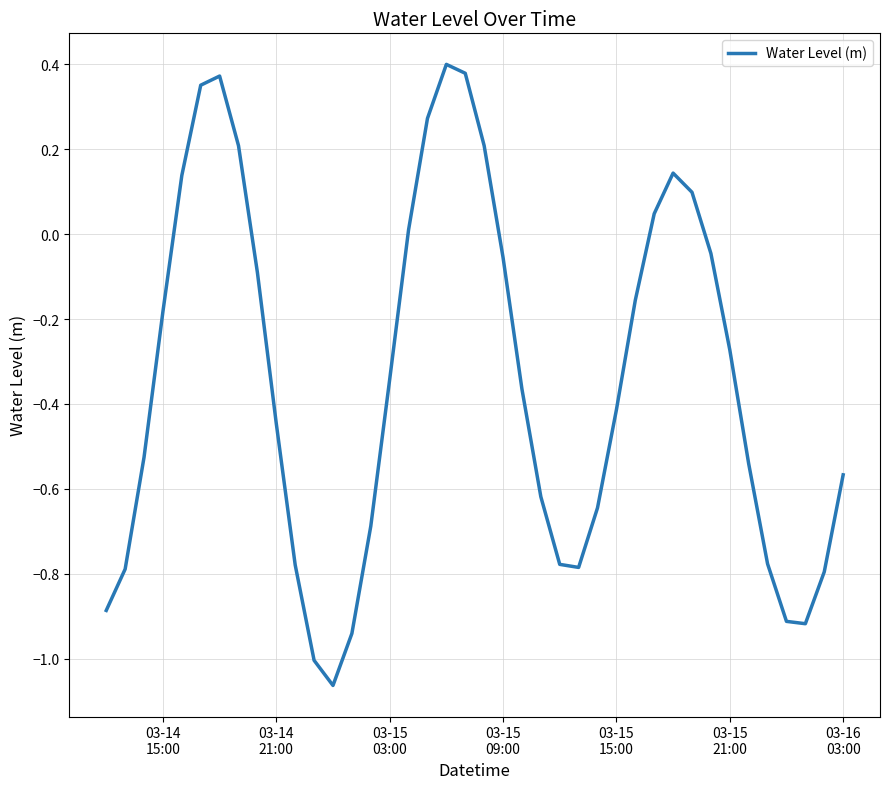

What is the difference between the maximum and minimum values?

1.5